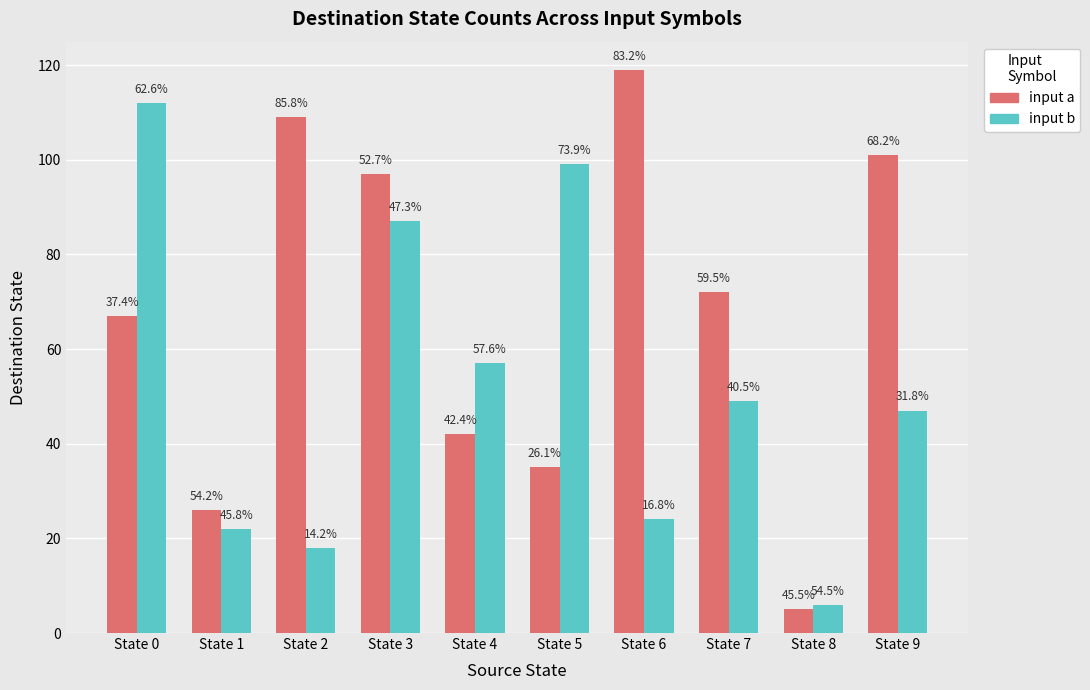

Which has a higher value, State 5 or State 7?

State 7